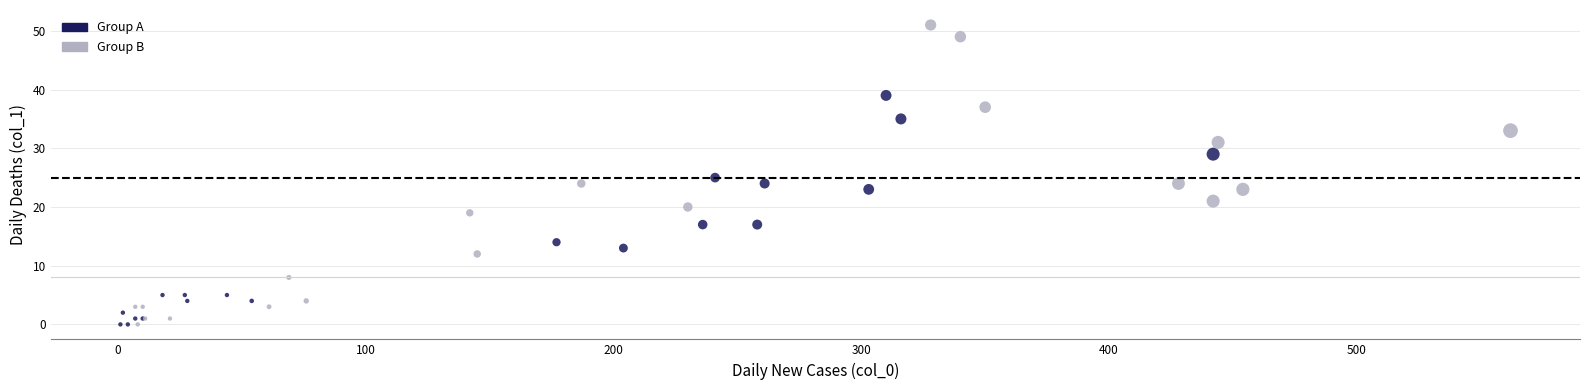

Which series contains the highest Y value?

Group B